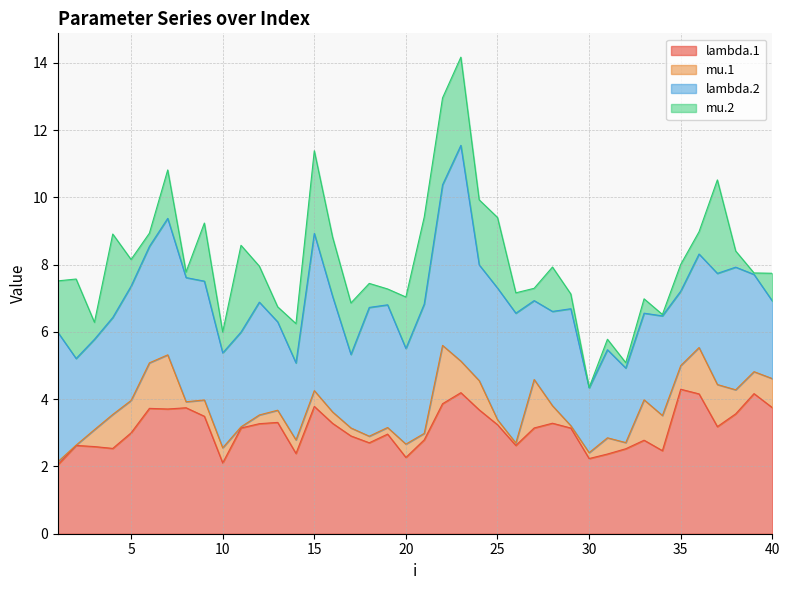

Which series has the largest range (max minus min)?

lambda.2